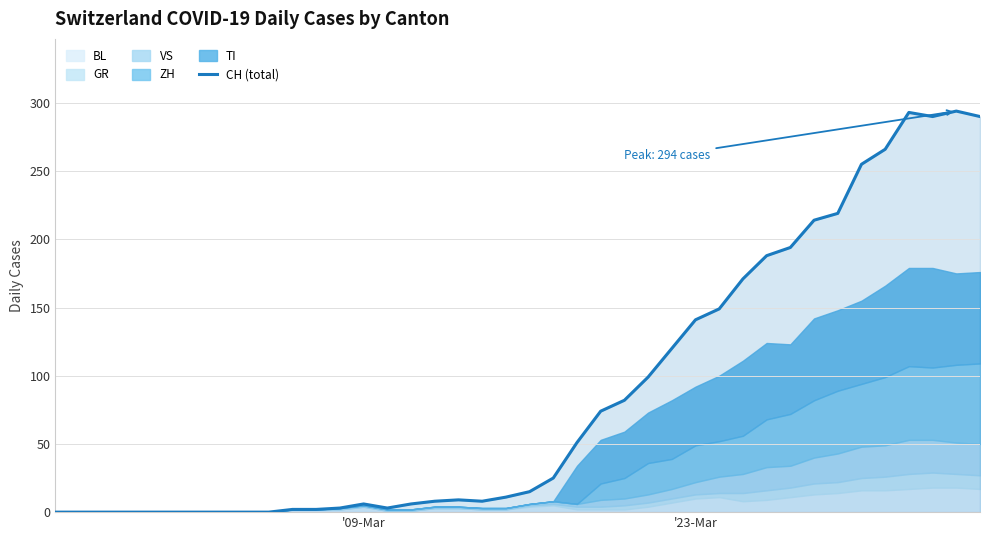

What is the maximum value for CH (total)?

294